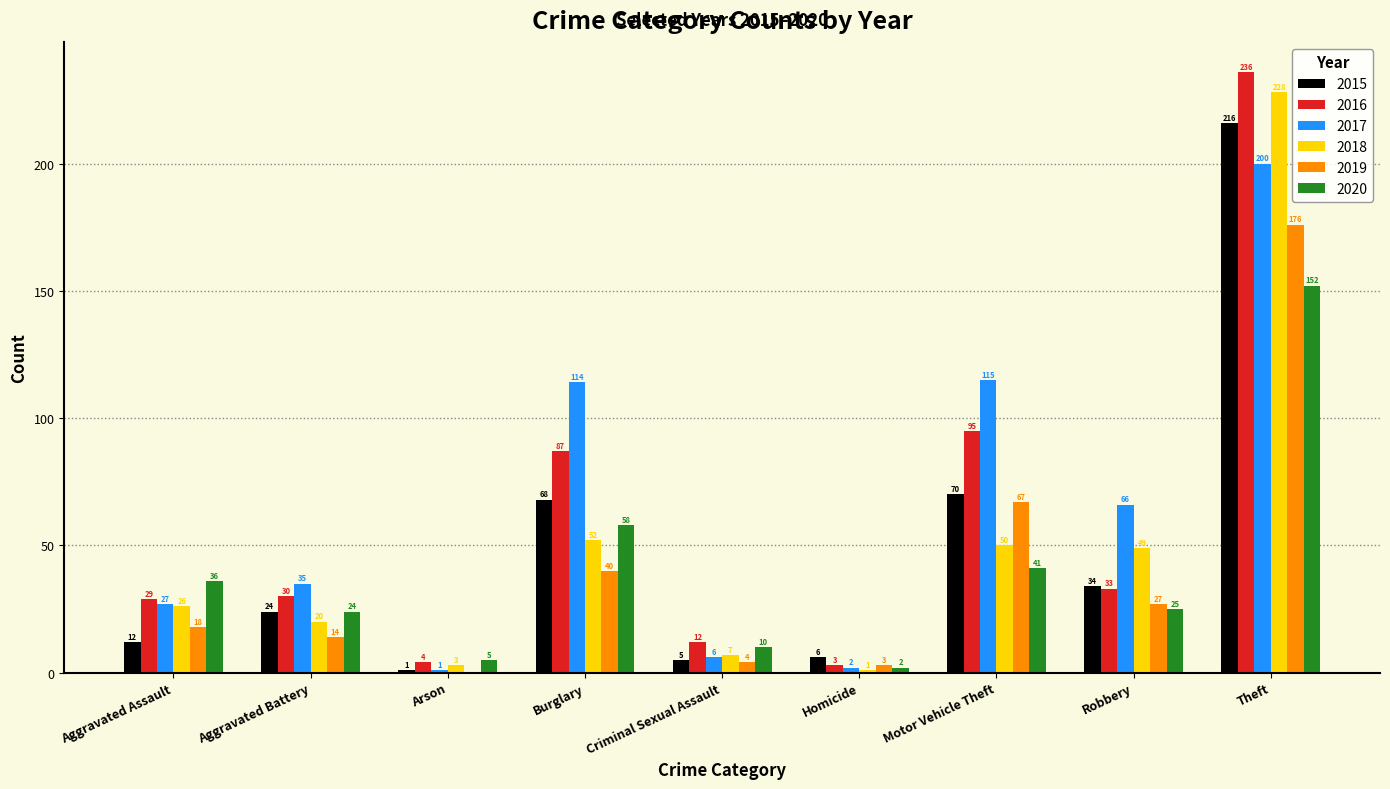

Are the bars grouped side by side (vs. stacked)?

Yes